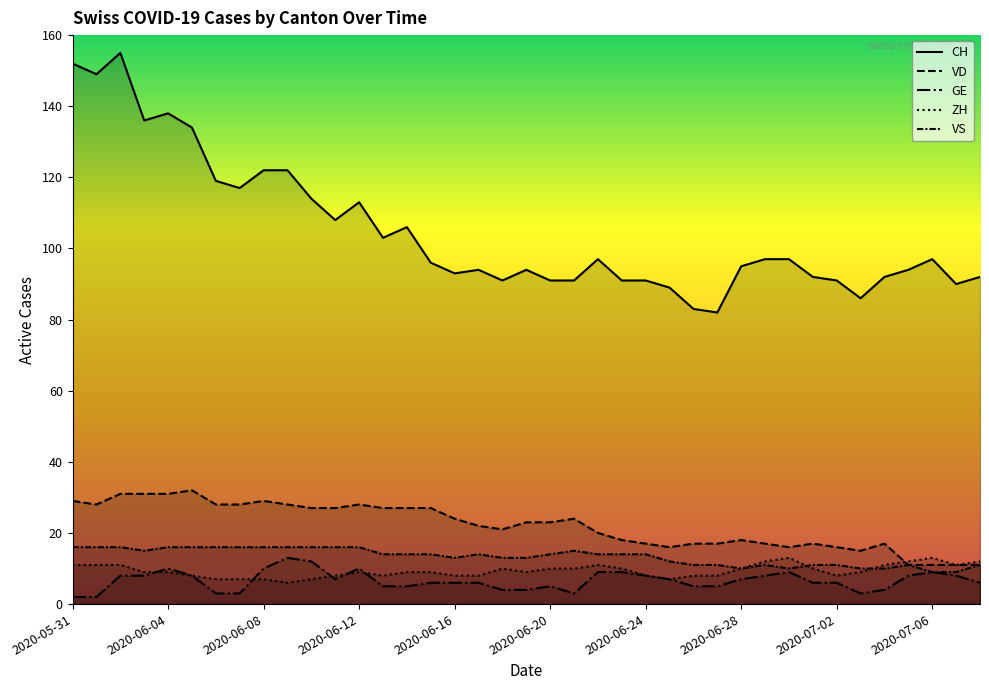

Between 2020-06-03 and 2020-06-10, which is larger?

2020-06-03